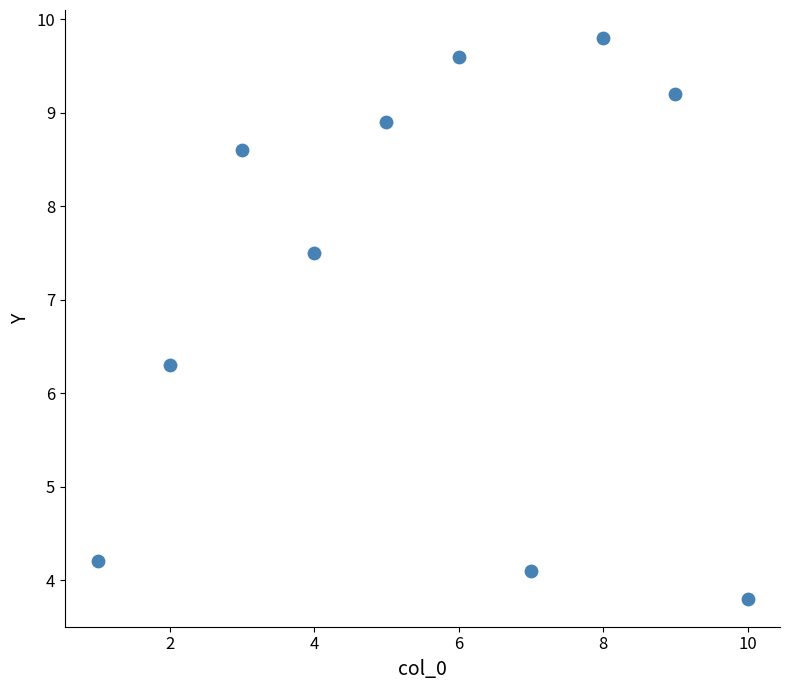

What Y value in the scatter plot is closest to 6?

6.3